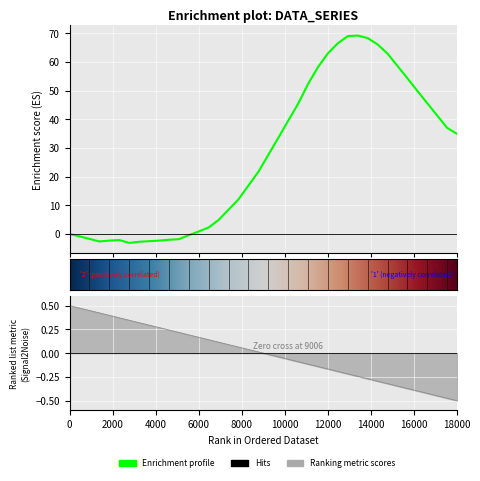

Reading left to right, what are all the values shown in this chart?

0.0	-0.8	-1.7	-2.6	-2.3	-2.1	-3.1	-2.7	-2.5	-2.3	-2.0	-1.8	-0.4	0.9	2.3	4.9	8.5	12.1	16.9	21.7	27.6	33.5	39.5	45.4	52.3	58.2	63.0	66.5	69.0	69.2	68.3	66.1	62.9	58.6	54.3	49.9	45.6	41.3	37.0	34.9